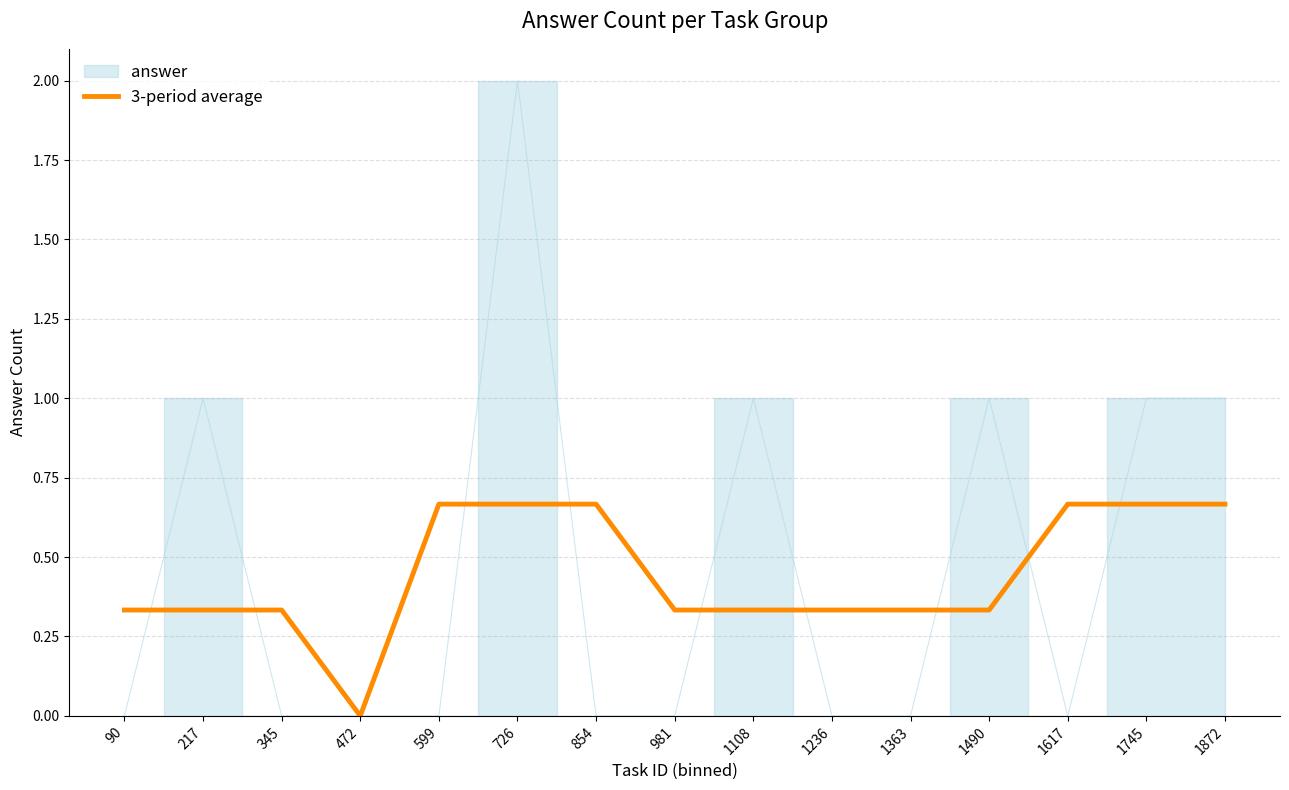

How many positive values are there?

14